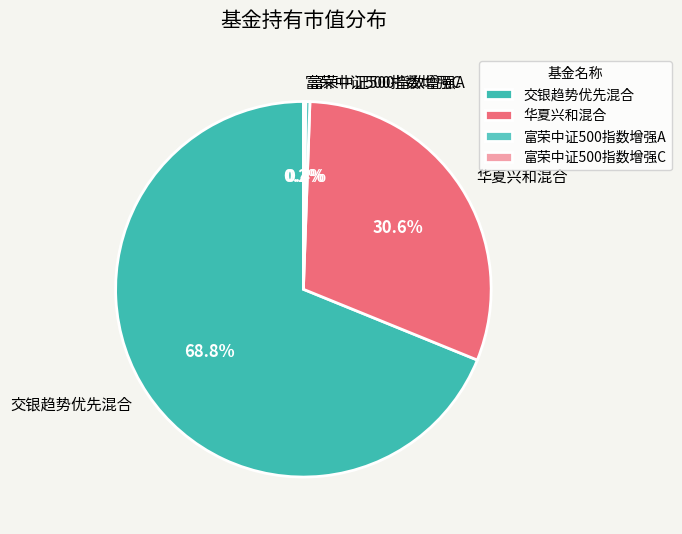

What is the largest slice in the pie chart?

交银趋势优先混合